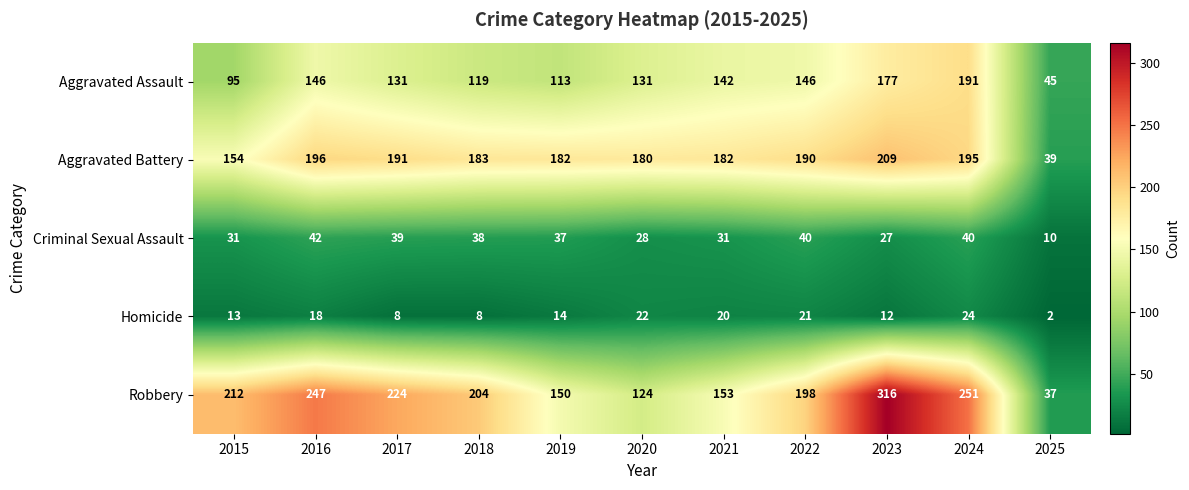

Rank the series at 2017 from lowest to highest value.

Homicide, Criminal Sexual Assault, Aggravated Assault, Aggravated Battery, Robbery